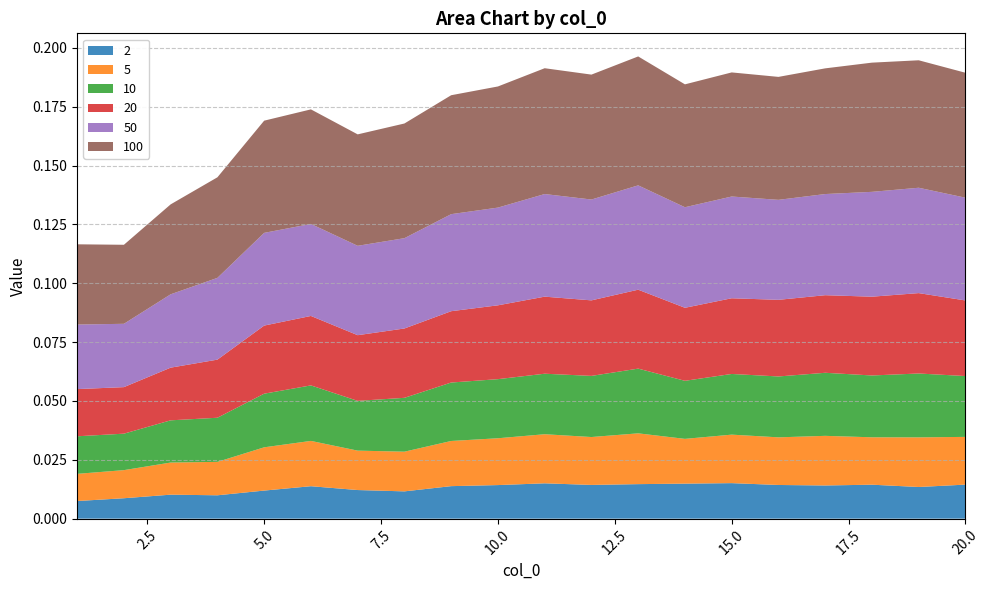

Reading left to right, extract all data points from this chart.

2: 1=0.0	2=0.0	3=0.0	4=0.0	5=0.0	6=0.0	7=0.0	8=0.0	9=0.0	10=0.0	11=0.0	12=0.0	13=0.0	14=0.0	15=0.0	16=0.0	17=0.0	18=0.0	19=0.0	20=0.0
5: 1=0.0	2=0.0	3=0.0	4=0.0	5=0.0	6=0.0	7=0.0	8=0.0	9=0.0	10=0.0	11=0.0	12=0.0	13=0.0	14=0.0	15=0.0	16=0.0	17=0.0	18=0.0	19=0.0	20=0.0
10: 1=0.0	2=0.0	3=0.0	4=0.0	5=0.0	6=0.0	7=0.0	8=0.0	9=0.0	10=0.0	11=0.0	12=0.0	13=0.0	14=0.0	15=0.0	16=0.0	17=0.0	18=0.0	19=0.0	20=0.0
20: 1=0.0	2=0.0	3=0.0	4=0.0	5=0.0	6=0.0	7=0.0	8=0.0	9=0.0	10=0.0	11=0.0	12=0.0	13=0.0	14=0.0	15=0.0	16=0.0	17=0.0	18=0.0	19=0.0	20=0.0
50: 1=0.0	2=0.0	3=0.0	4=0.0	5=0.0	6=0.0	7=0.0	8=0.0	9=0.0	10=0.0	11=0.0	12=0.0	13=0.0	14=0.0	15=0.0	16=0.0	17=0.0	18=0.0	19=0.0	20=0.0
100: 1=0.0	2=0.0	3=0.0	4=0.0	5=0.0	6=0.0	7=0.0	8=0.0	9=0.1	10=0.1	11=0.1	12=0.1	13=0.1	14=0.1	15=0.1	16=0.1	17=0.1	18=0.1	19=0.1	20=0.1